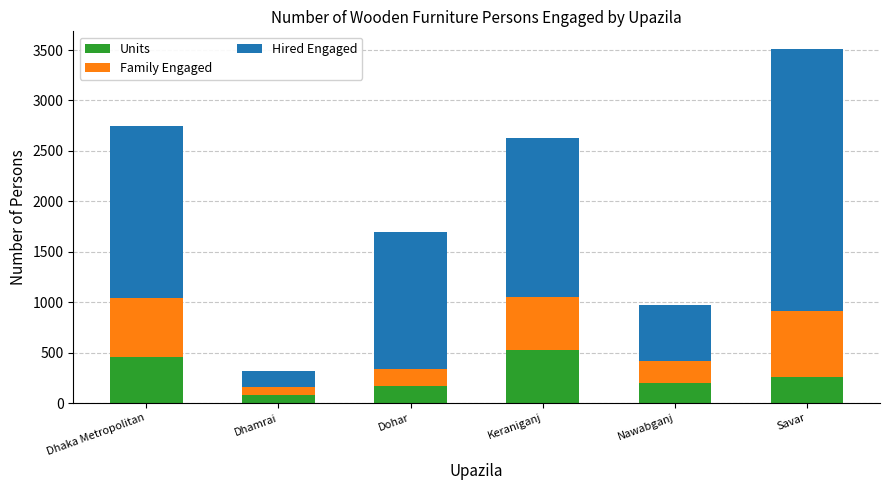

Does the chart contain any negative values?

No